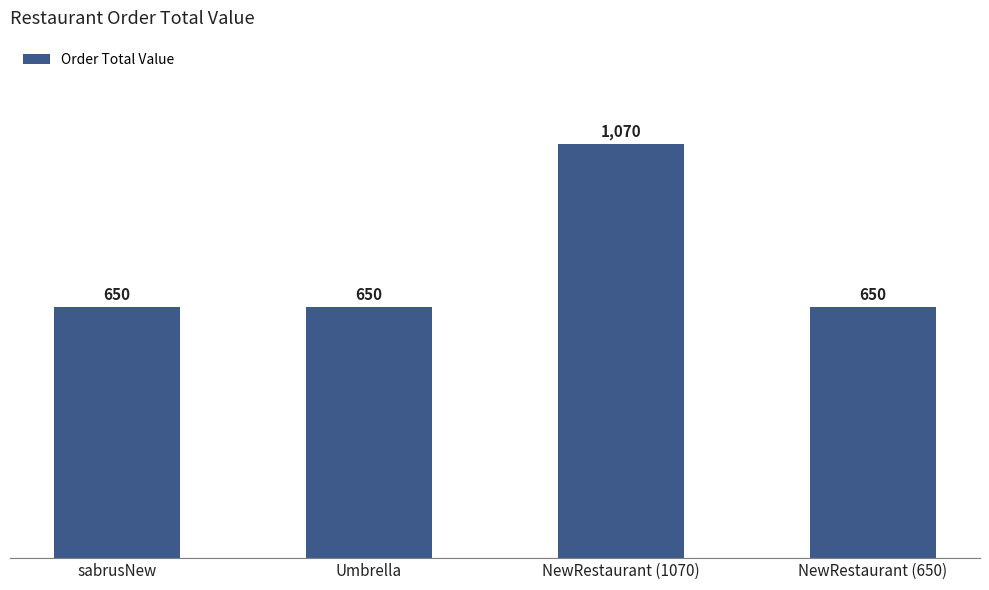

Count the number of data series in this chart.

1